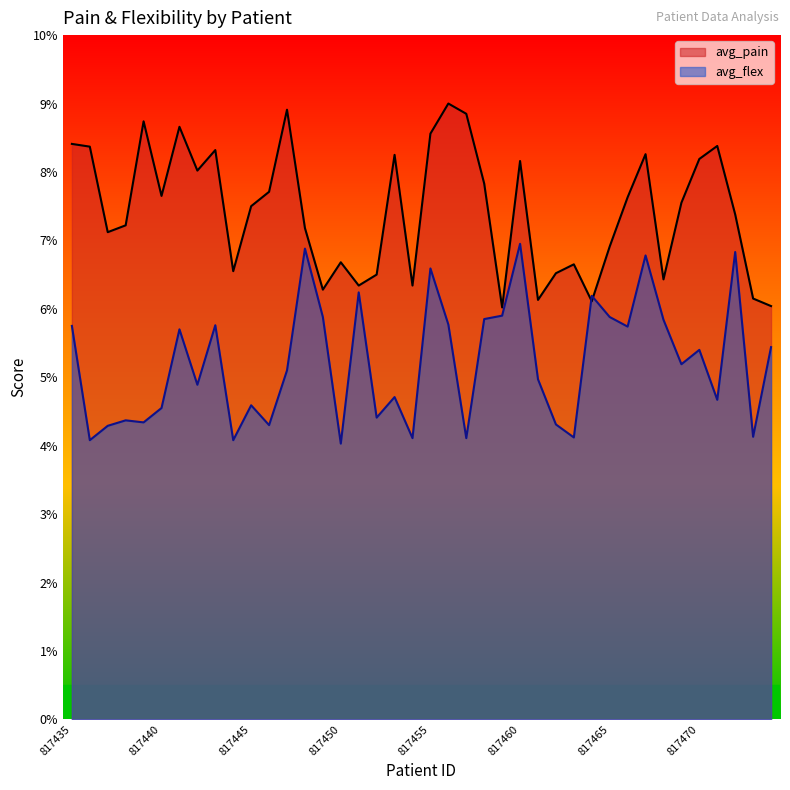

How many lines are shown in the chart?

2